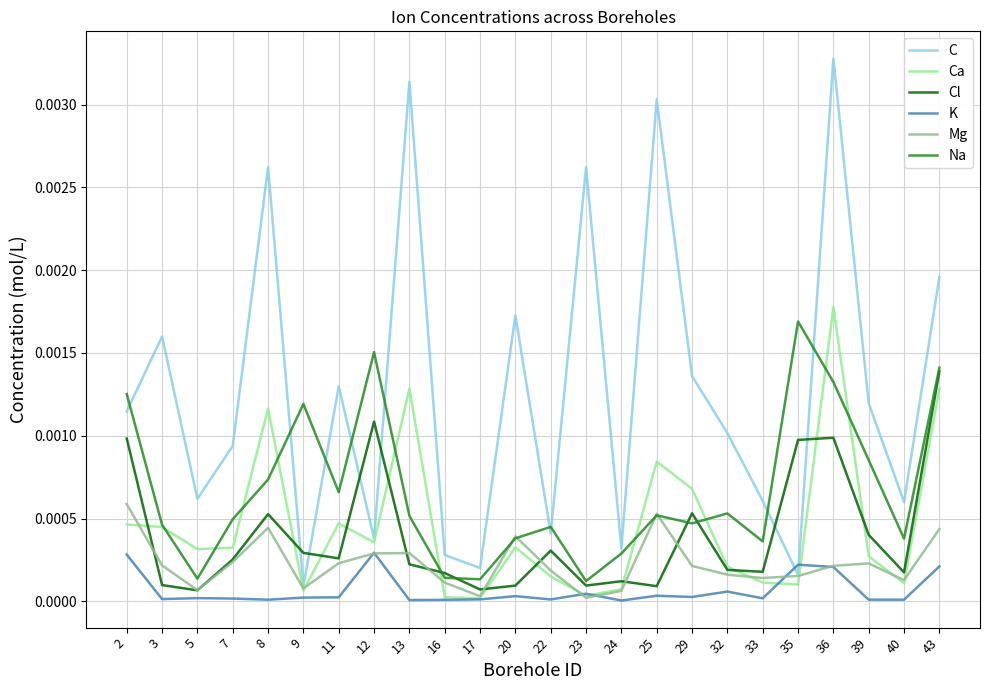

True or false: Na and Cl cross at least once.

True